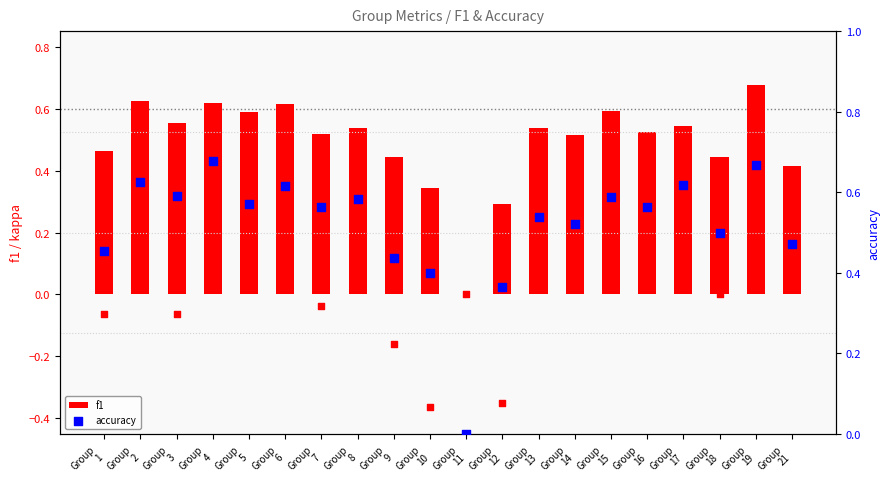

What is the total value across all series at Group
10?

0.7